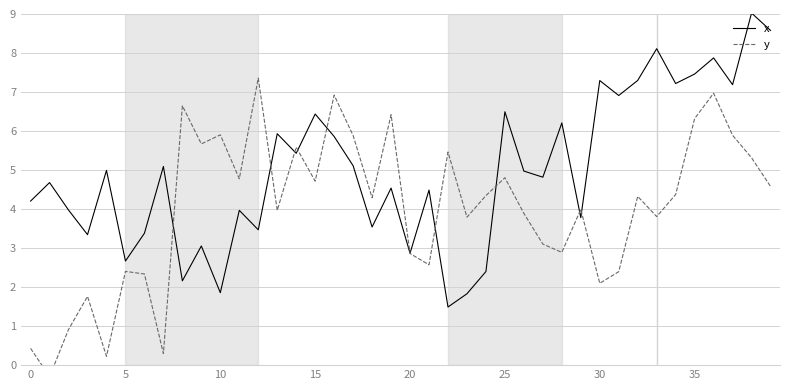

The value of x at 5 is 2.7. True or false?

True